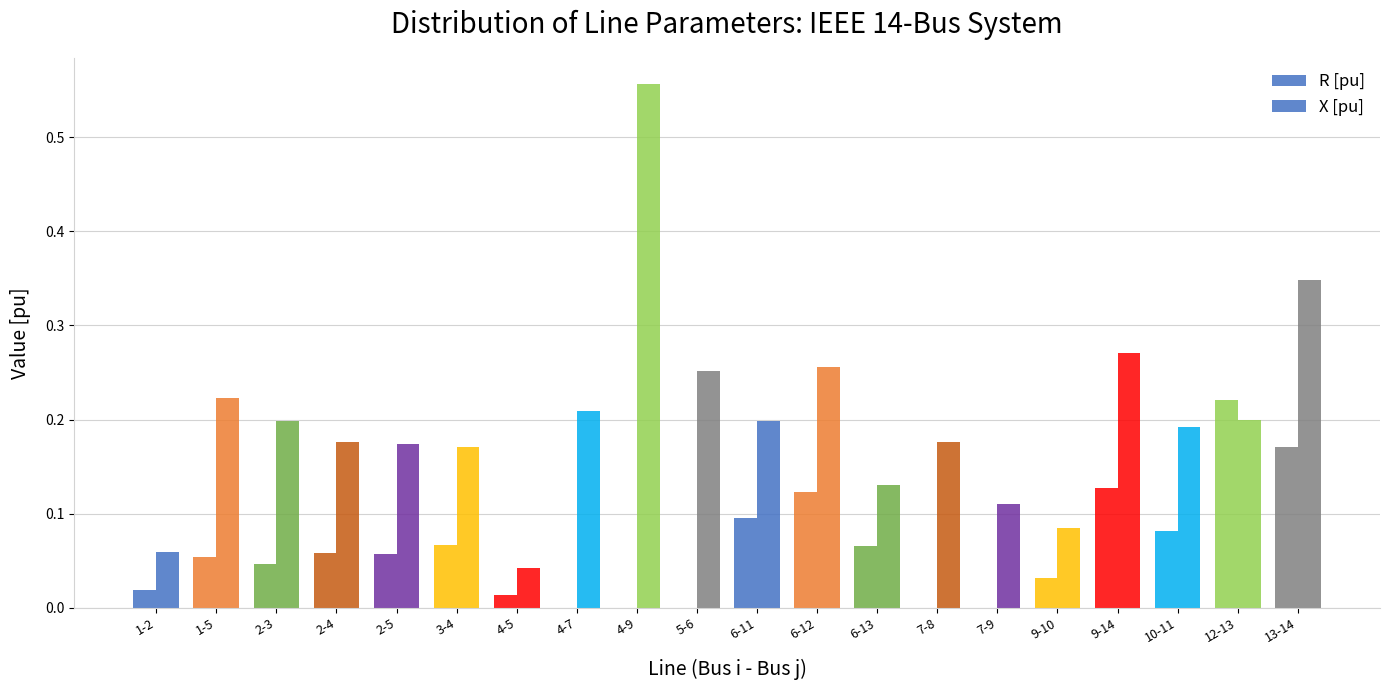

Reading right to left, list all the values displayed in this chart.

R [pu]: 13-14=0.2	12-13=0.2	10-11=0.1	9-14=0.1	9-10=0.0	7-9=0.0	7-8=0.0	6-13=0.1	6-12=0.1	6-11=0.1	5-6=0.0	4-9=0.0	4-7=0.0	4-5=0.0	3-4=0.1	2-5=0.1	2-4=0.1	2-3=0.0	1-5=0.1	1-2=0.0
X [pu]: 13-14=0.3	12-13=0.2	10-11=0.2	9-14=0.3	9-10=0.1	7-9=0.1	7-8=0.2	6-13=0.1	6-12=0.3	6-11=0.2	5-6=0.3	4-9=0.6	4-7=0.2	4-5=0.0	3-4=0.2	2-5=0.2	2-4=0.2	2-3=0.2	1-5=0.2	1-2=0.1